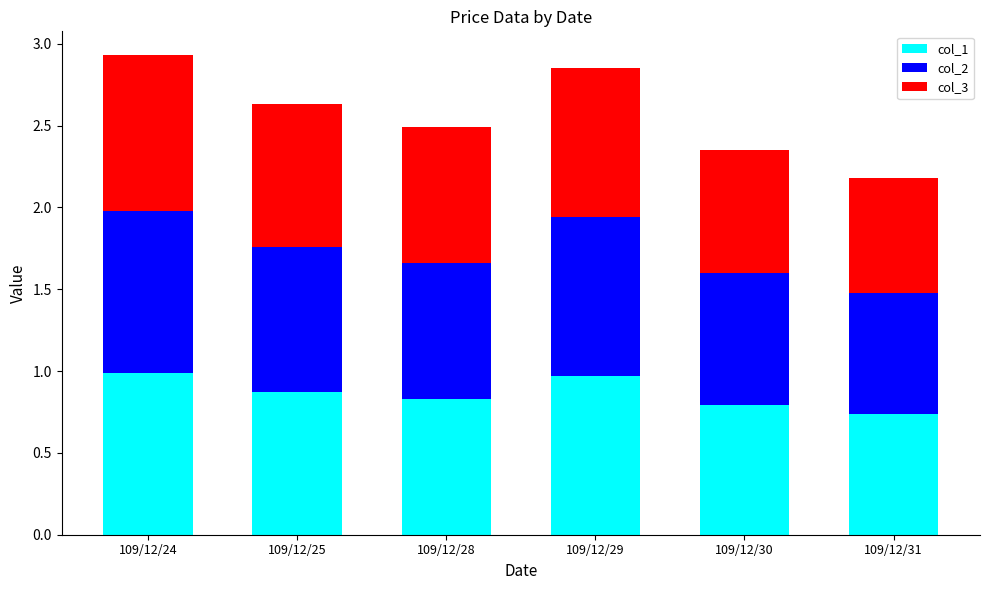

What is the sum of all col_1 values?

5.2